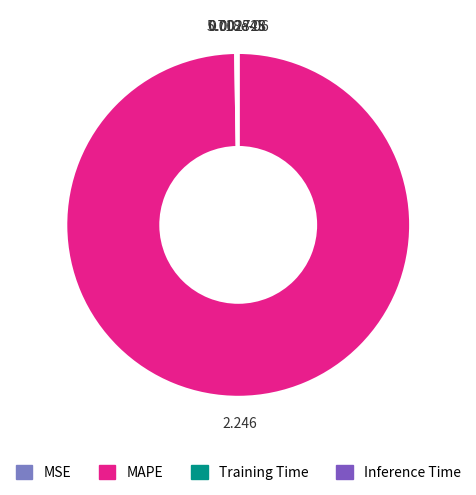

Which category accounts for the majority?

MAPE